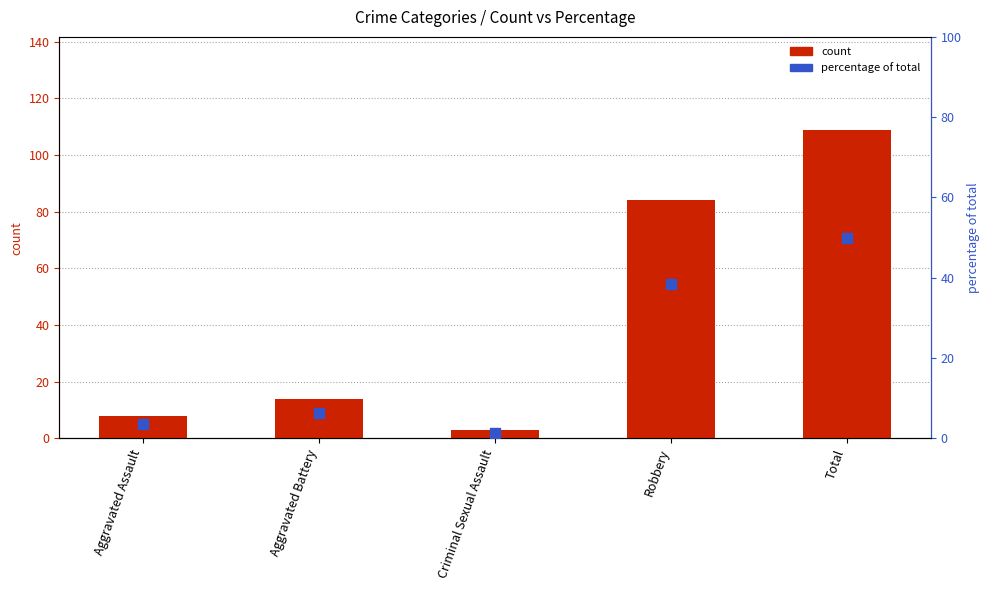

Which series reaches the maximum Y coordinate?

count